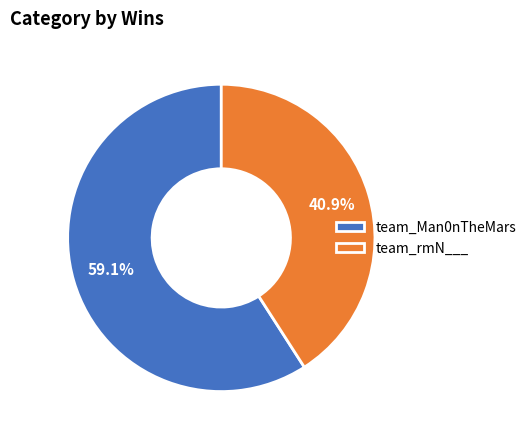

The team_Man0nTheMars slice represents 68% of the pie. True or false?

False